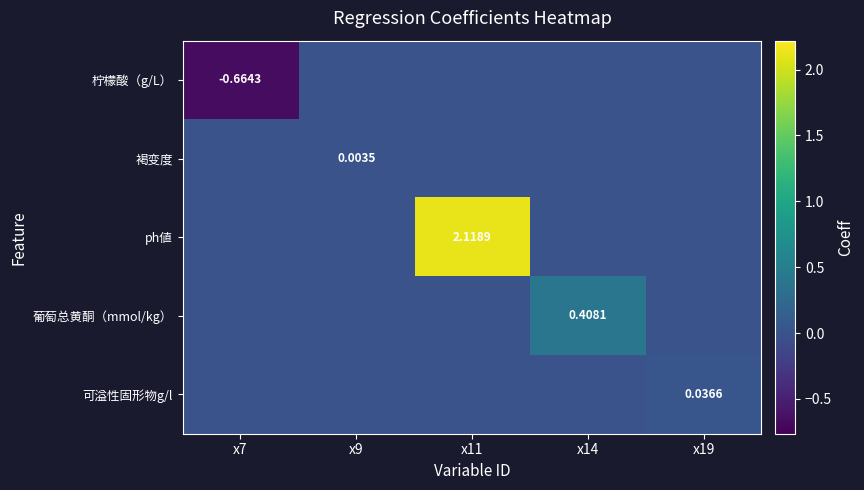

Is the value of 可溢性固形物g/l at x11 greater than the value of ph値 at x9?

No